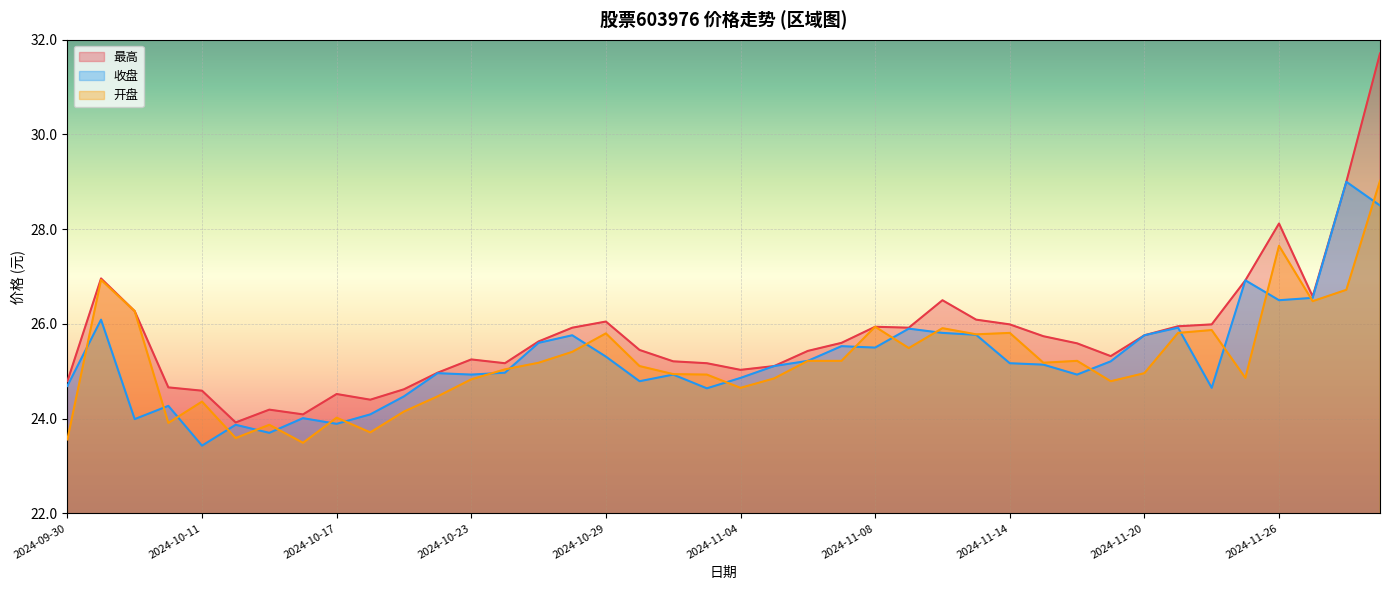

Rank the series at 2024-10-24 from highest to lowest value.

最高, 开盘, 收盘